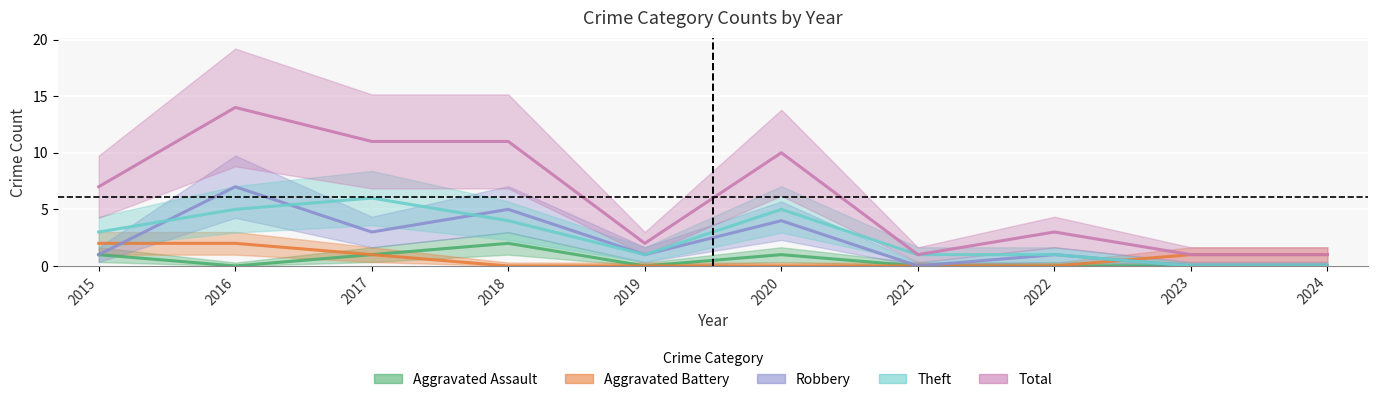

Reading right to left, extract all data points from this chart.

Aggravated Assault: 2024=0	2023=0	2022=0	2021=0	2020=1	2019=0	2018=2	2017=1	2016=0	2015=1
Aggravated Battery: 2024=1	2023=1	2022=0	2021=0	2020=0	2019=0	2018=0	2017=1	2016=2	2015=2
Robbery: 2024=0	2023=0	2022=1	2021=0	2020=4	2019=1	2018=5	2017=3	2016=7	2015=1
Theft: 2024=0	2023=0	2022=1	2021=1	2020=5	2019=1	2018=4	2017=6	2016=5	2015=3
Total: 2024=1	2023=1	2022=3	2021=1	2020=10	2019=2	2018=11	2017=11	2016=14	2015=7